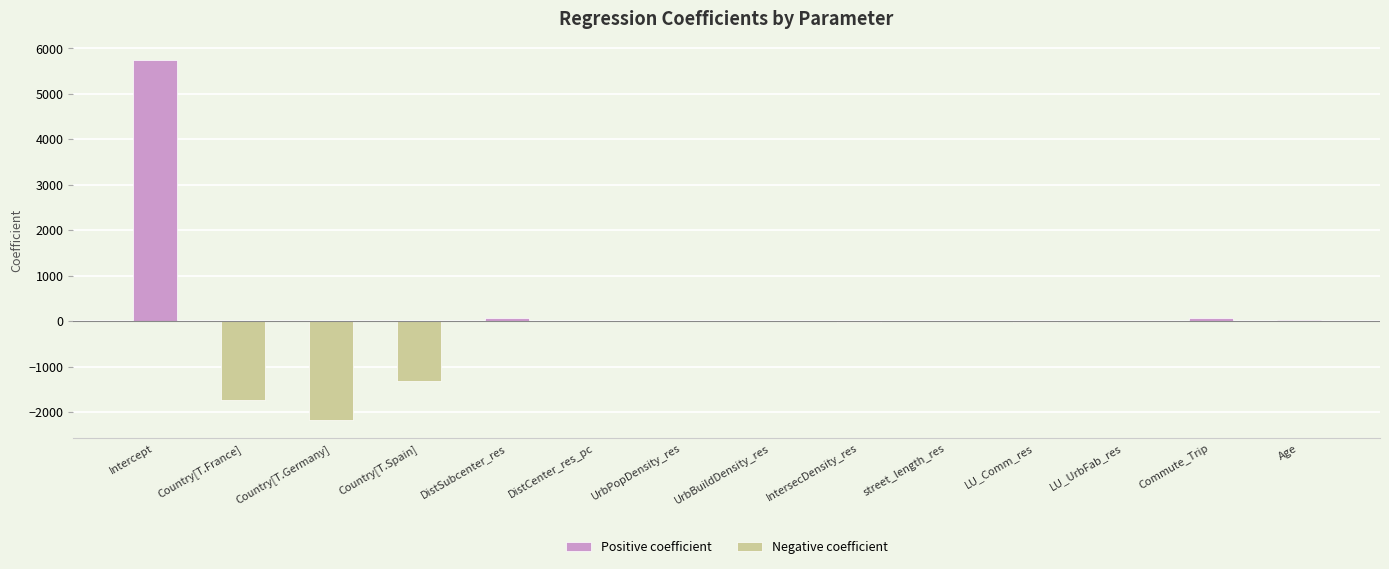

Reading left to right, what are all the values shown in this chart?

5754.7	-1723.9	-2179.6	-1308.8	61.7	8.6	-3.4	-1.8	-19.8	0.4	-18.5	-6.4	63.3	18.0